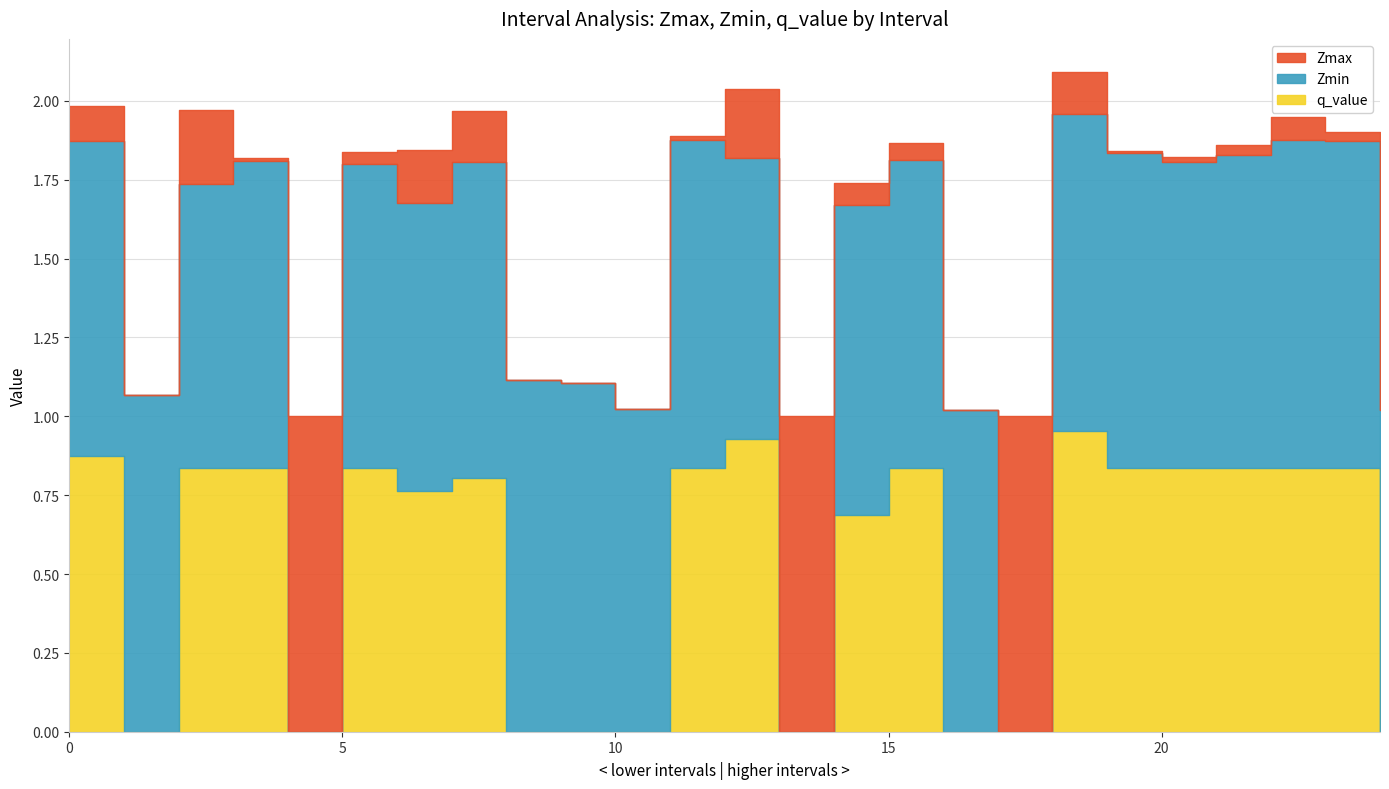

The q_value series shows 1.3 at 15. True or false?

False